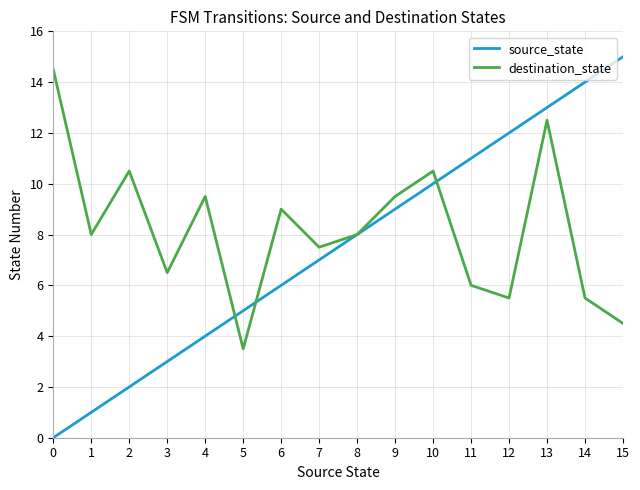

What is the difference between the maximum and second lowest values in the source_state series?

14.0